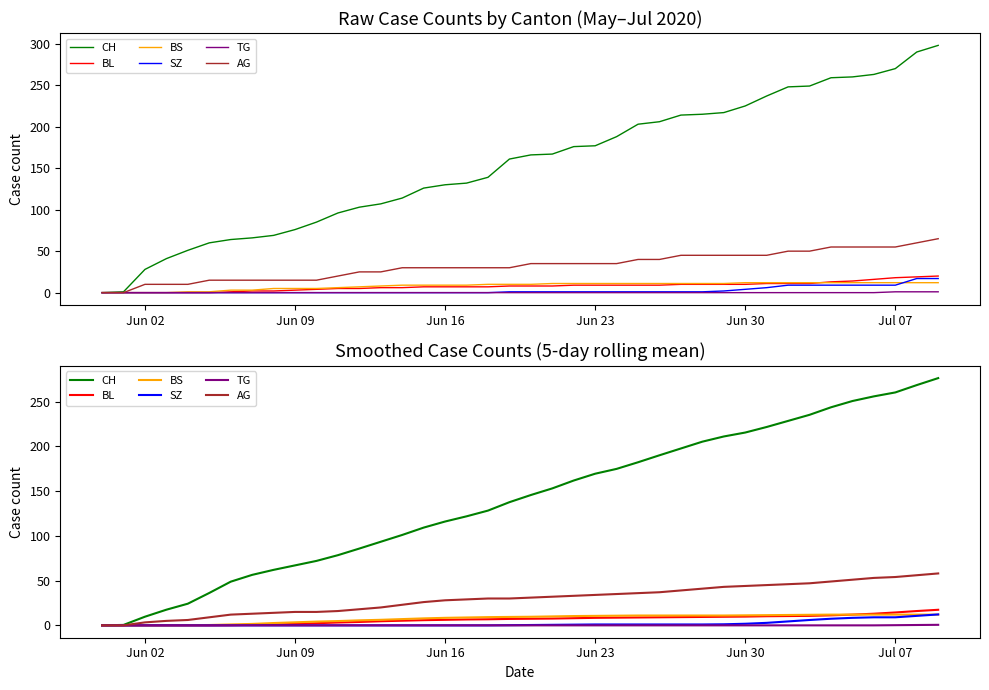

What are all the series names shown in the legend?

CH, BL, BS, SZ, TG, AG